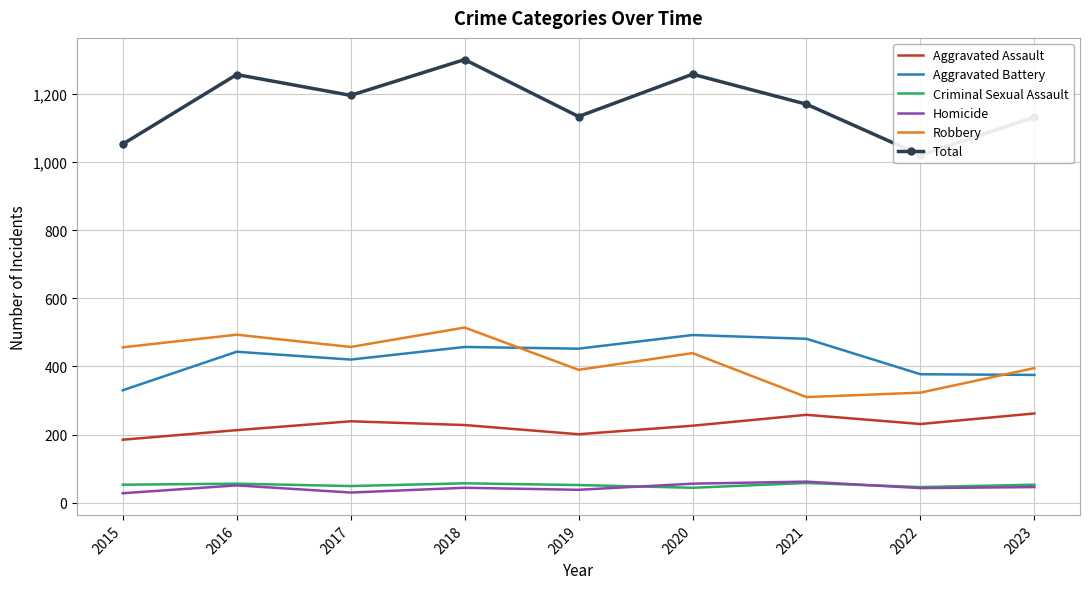

What is the average value of the Homicide series?

44